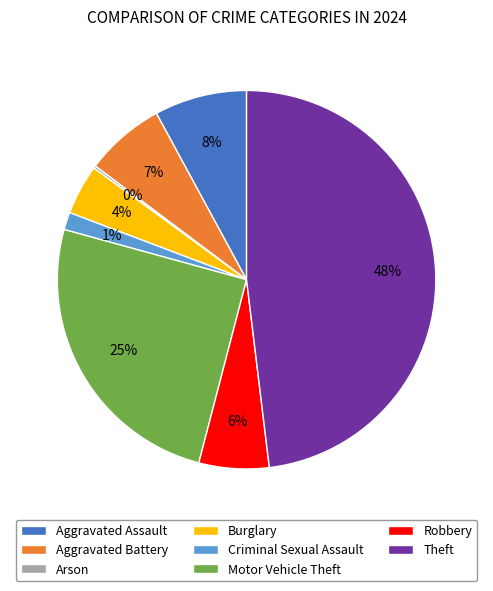

To the nearest percent, what is the average slice percentage?

12%